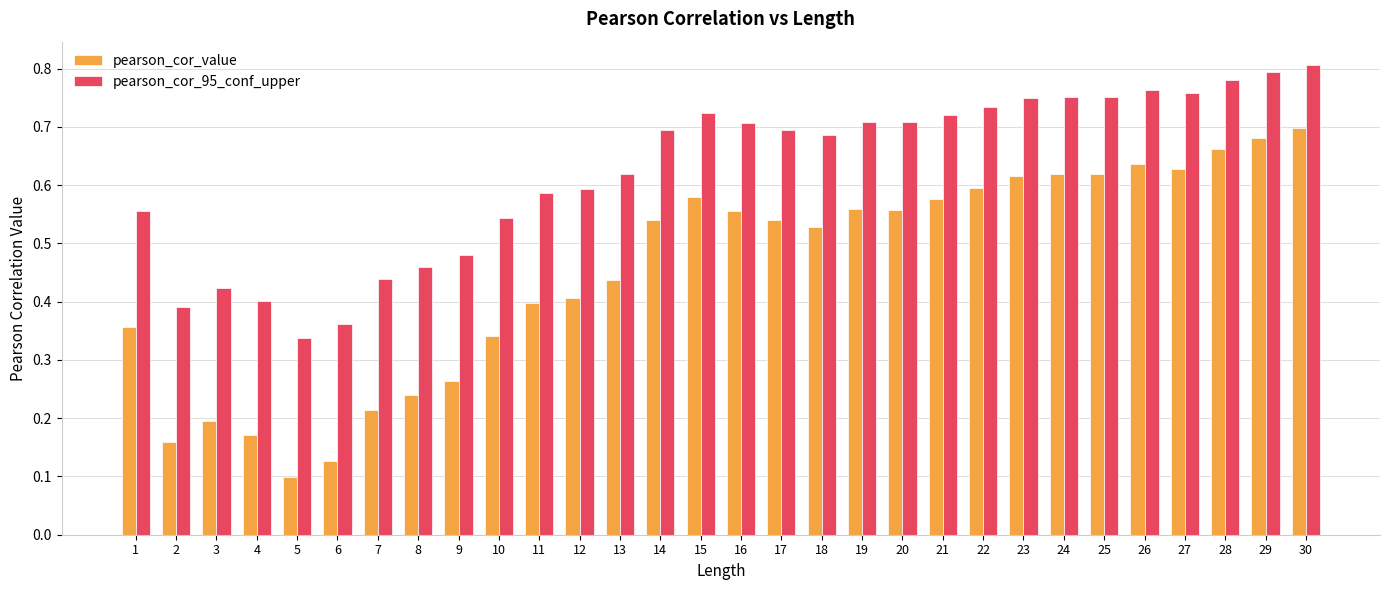

How many groups of bars are there?

30